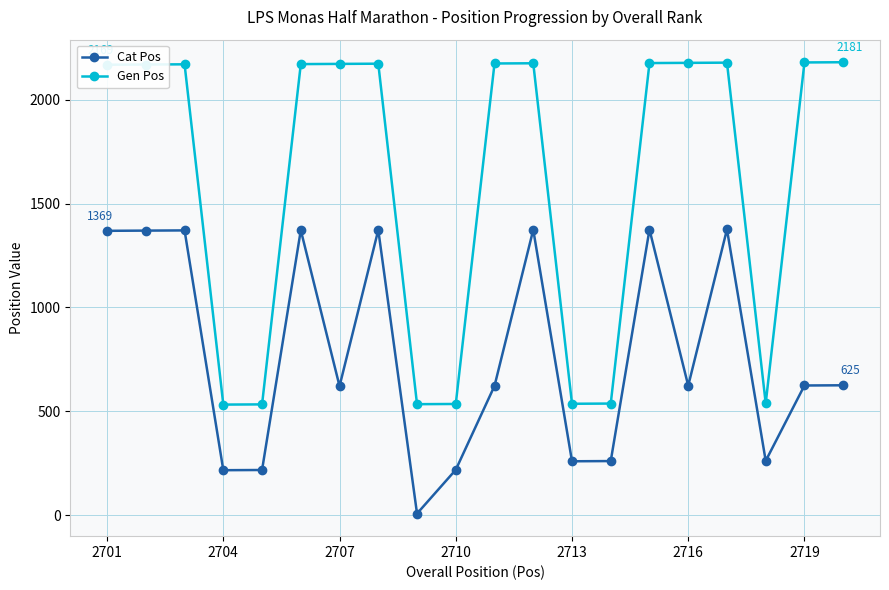

What is the lowest value of the Gen Pos series?

532